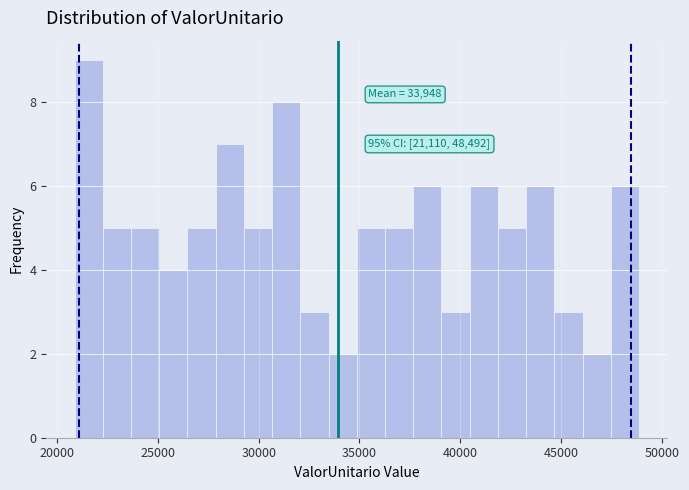

Around what value on the x-axis is the tallest bar? Give the approximate position of its centre, as read against the axis.

21500